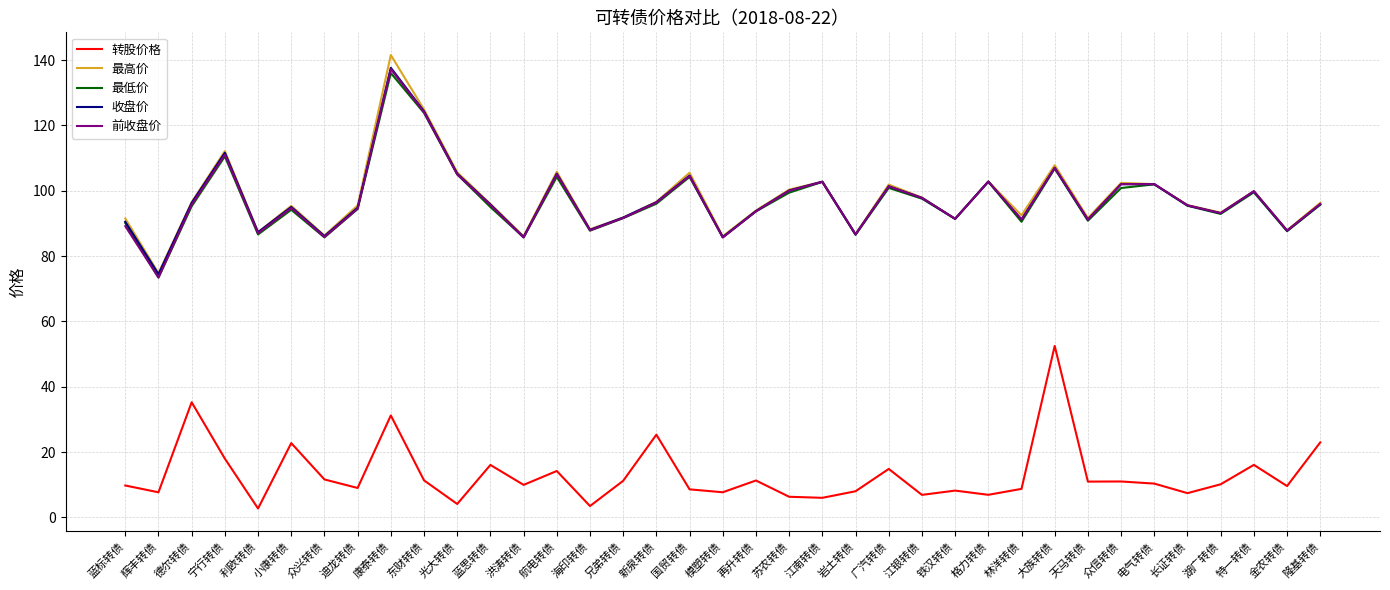

The 转股价格 series shows 7.5 at 长证转债. True or false?

True